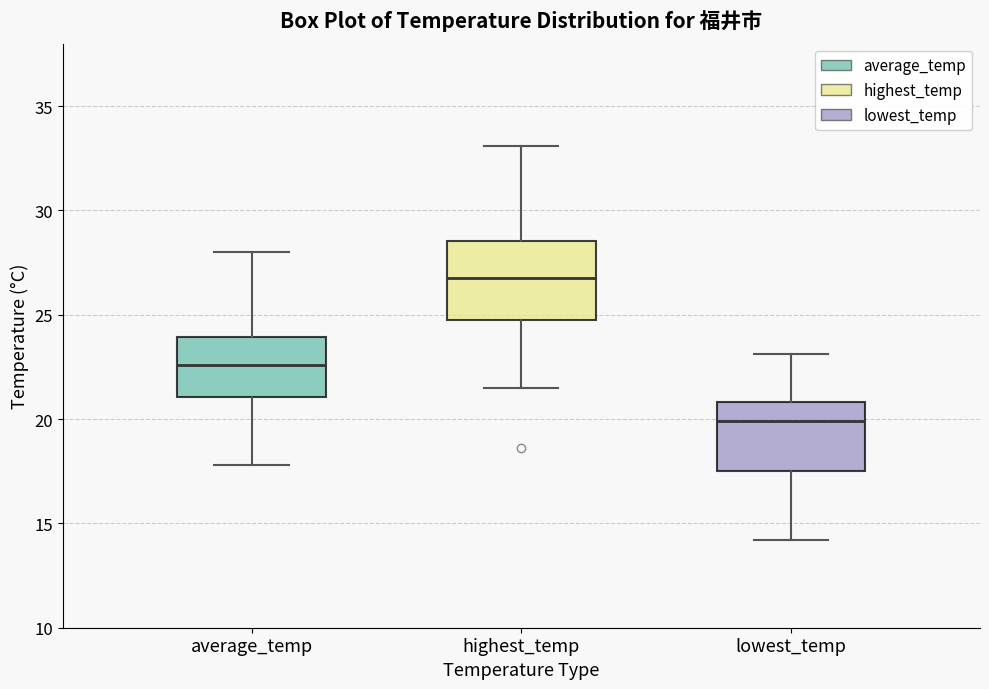

Which box's median line is the highest?

highest_temp